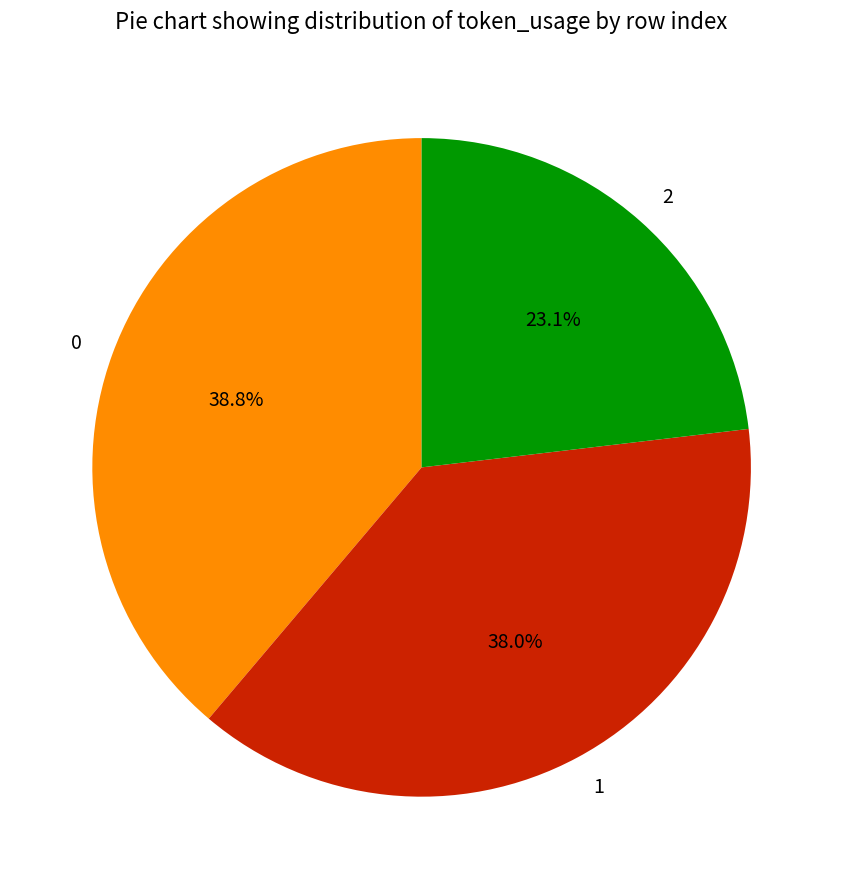

How many slices are in this pie chart?

3